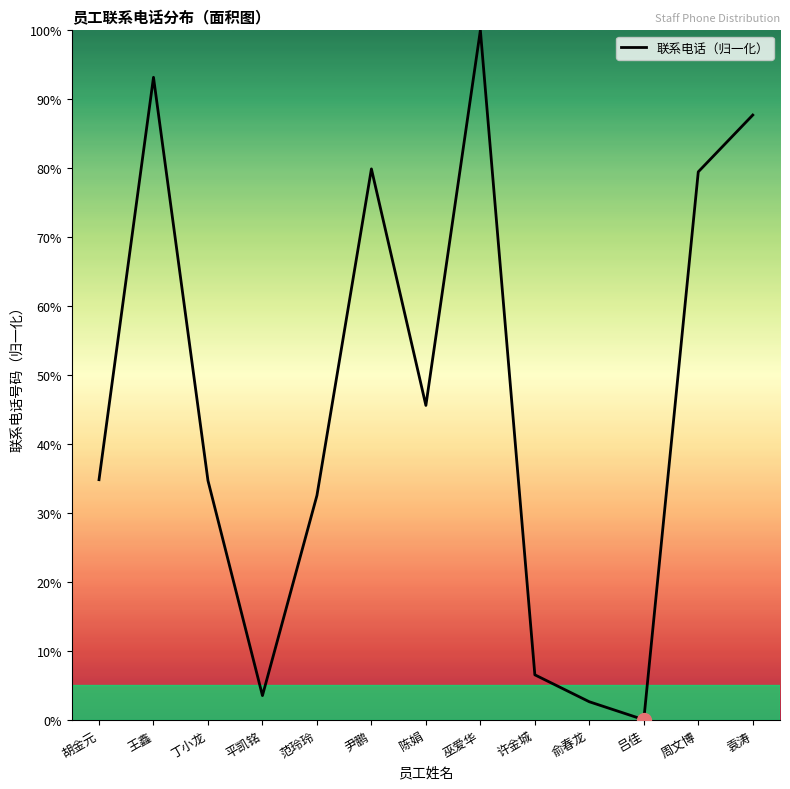

Where is the first local minimum?

平凯铭